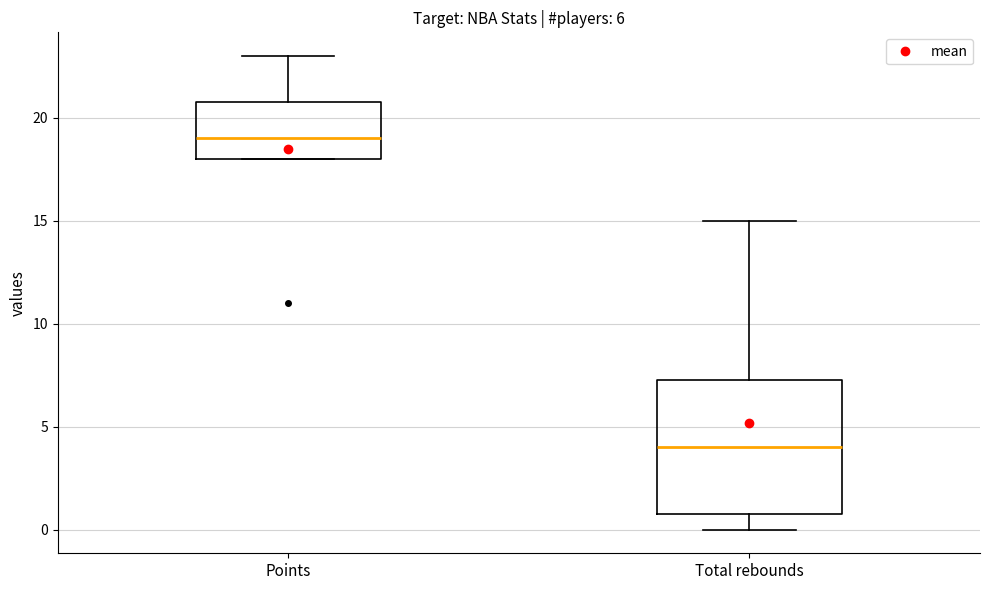

Which box has the lowest median line?

Total rebounds